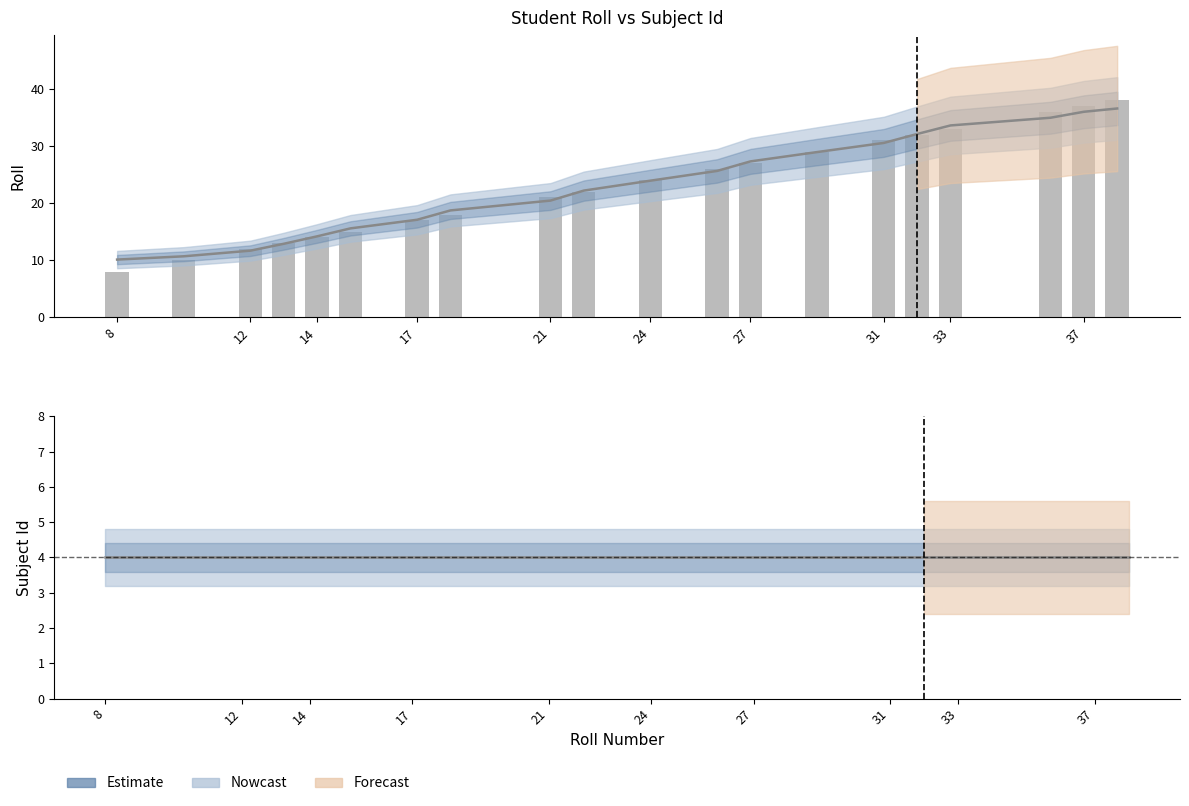

Which series has the largest total across all categories?

Roll (smoothed)